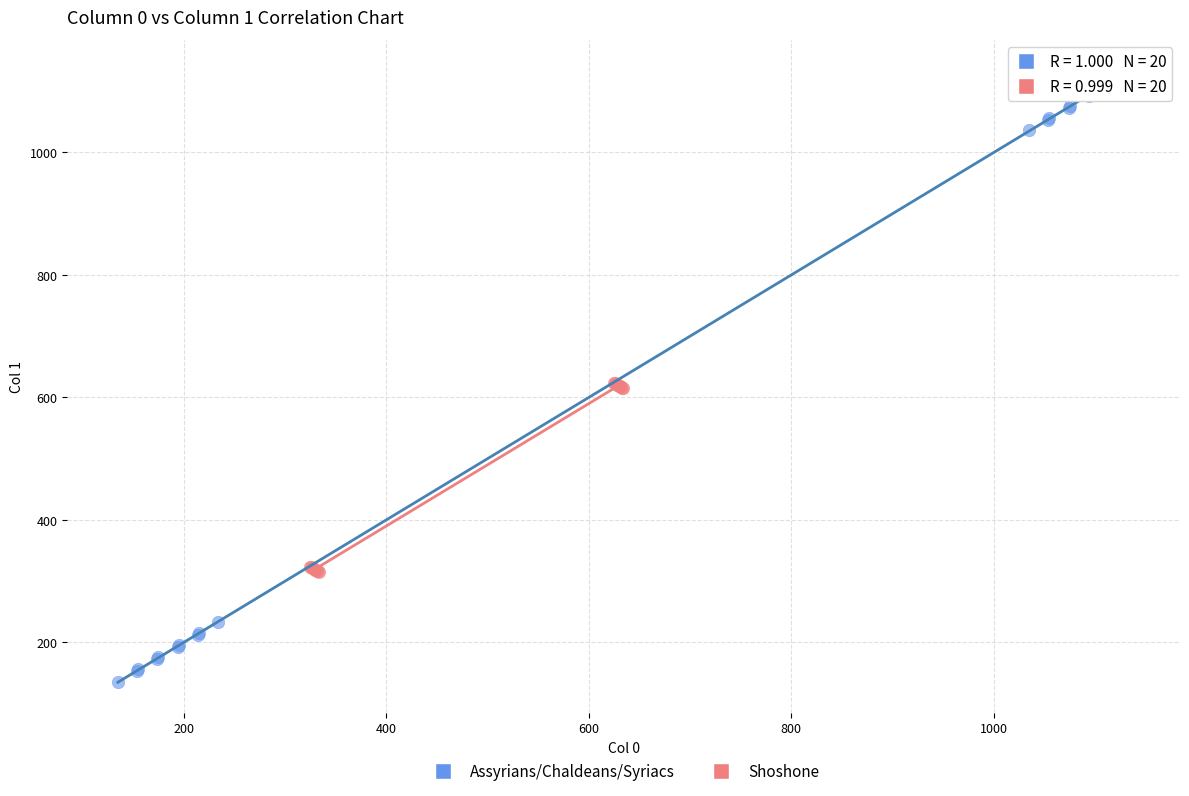

Which series contains the highest Y value?

Assyrians/Chaldeans/Syriacs